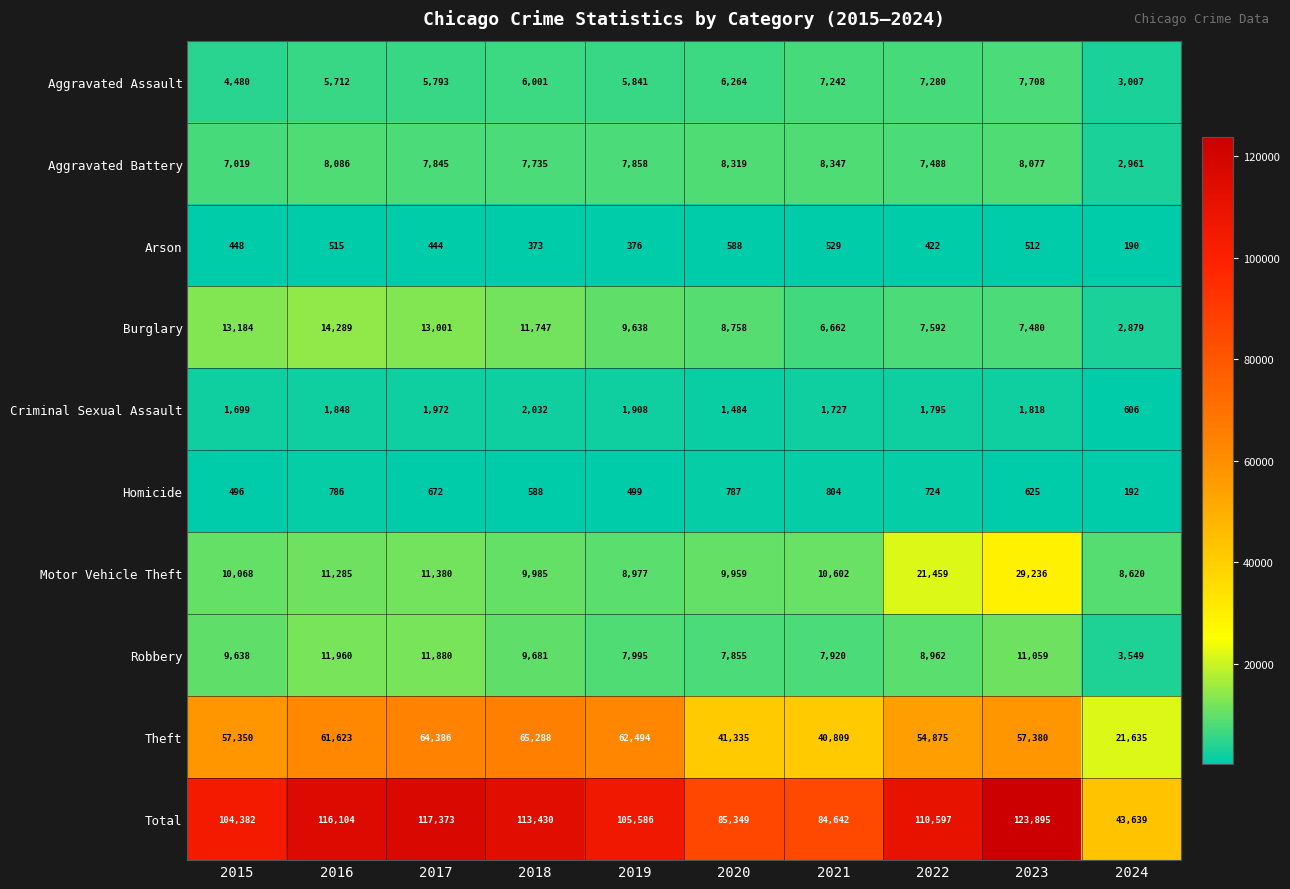

The value of Burglary at 2017 is 17540. True or false?

False